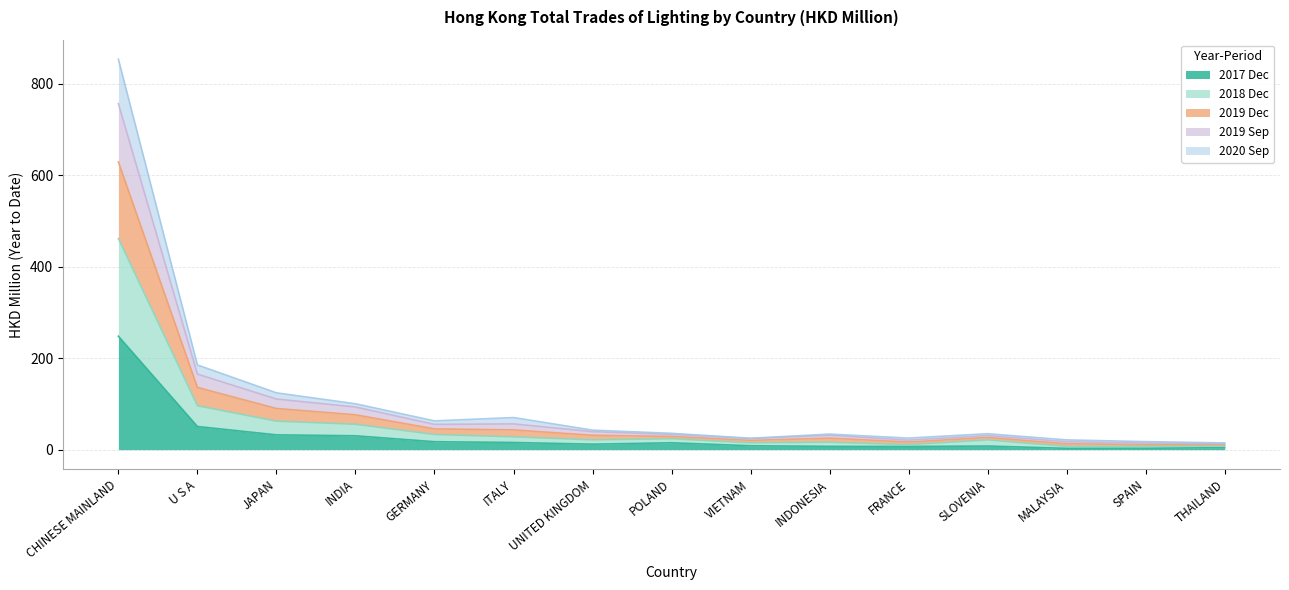

What is the label of the 10th point from the right?

ITALY